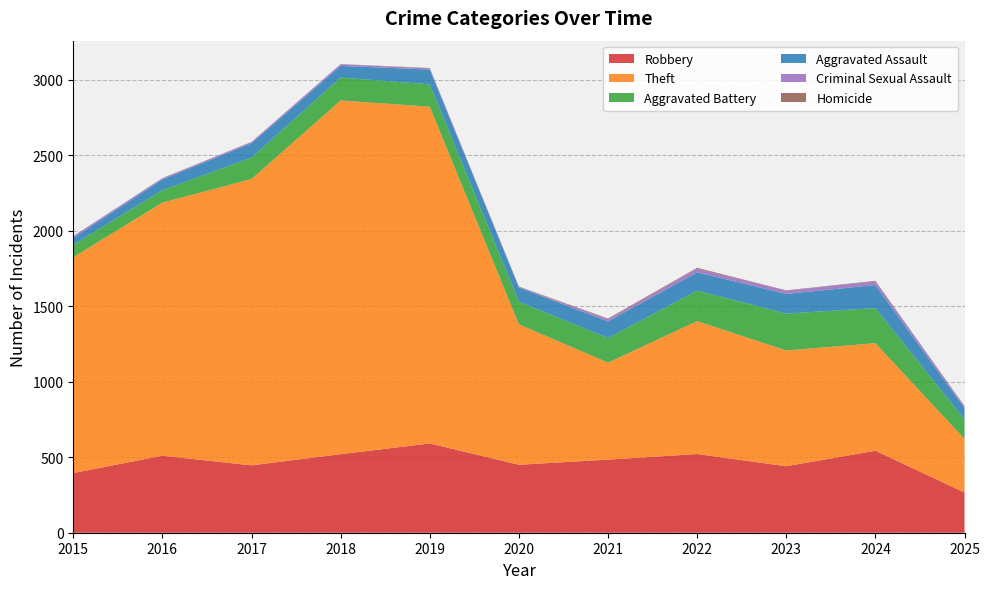

Reading left to right, transcribe all the data shown in this chart.

Robbery: 395	510	446	520	591	450	484	521	440	543	266
Theft: 1429	1676	1896	2342	2230	930	642	880	767	712	355
Aggravated Battery: 82	82	142	152	148	150	163	202	244	232	128
Aggravated Assault: 46	71	95	77	98	94	110	121	130	153	76
Criminal Sexual Assault: 12	8	8	11	8	3	14	24	22	24	11
Homicide: 0	1	1	1	2	3	5	6	2	4	3